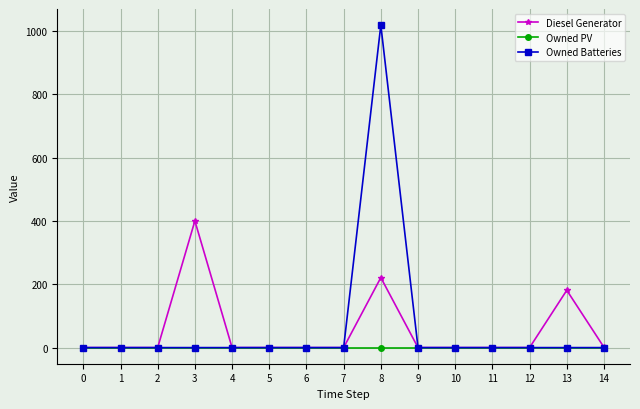

List the series in order of their peak value, highest first.

Owned Batteries, Diesel Generator, Owned PV